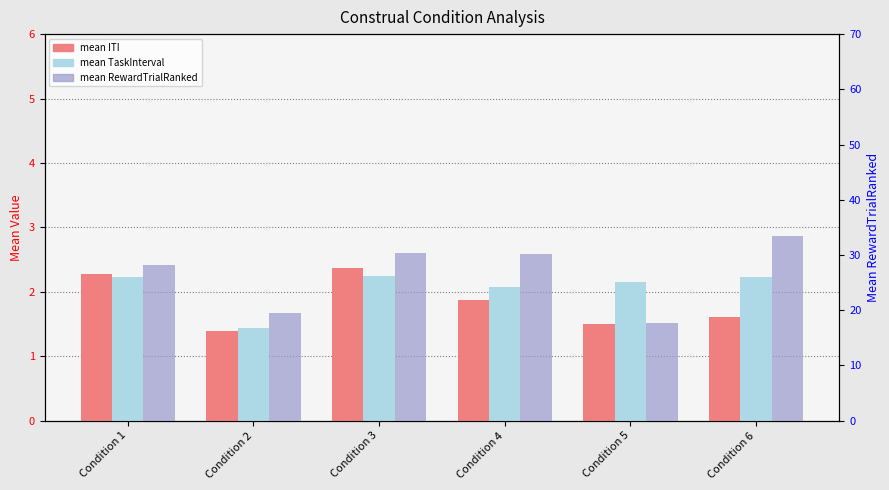

Which category has the highest value in the mean ITI series?

Condition 3